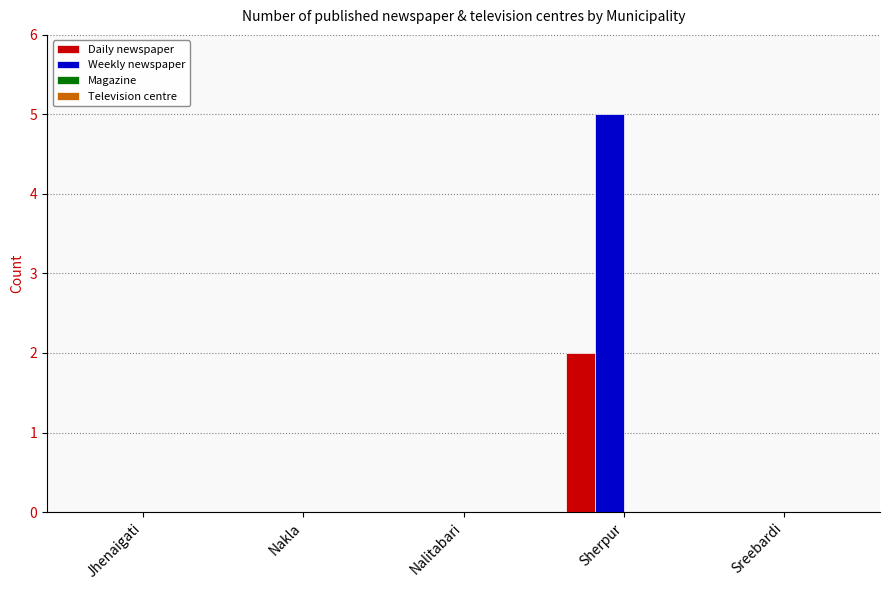

What value does the Weekly newspaper series have at Sherpur?

5